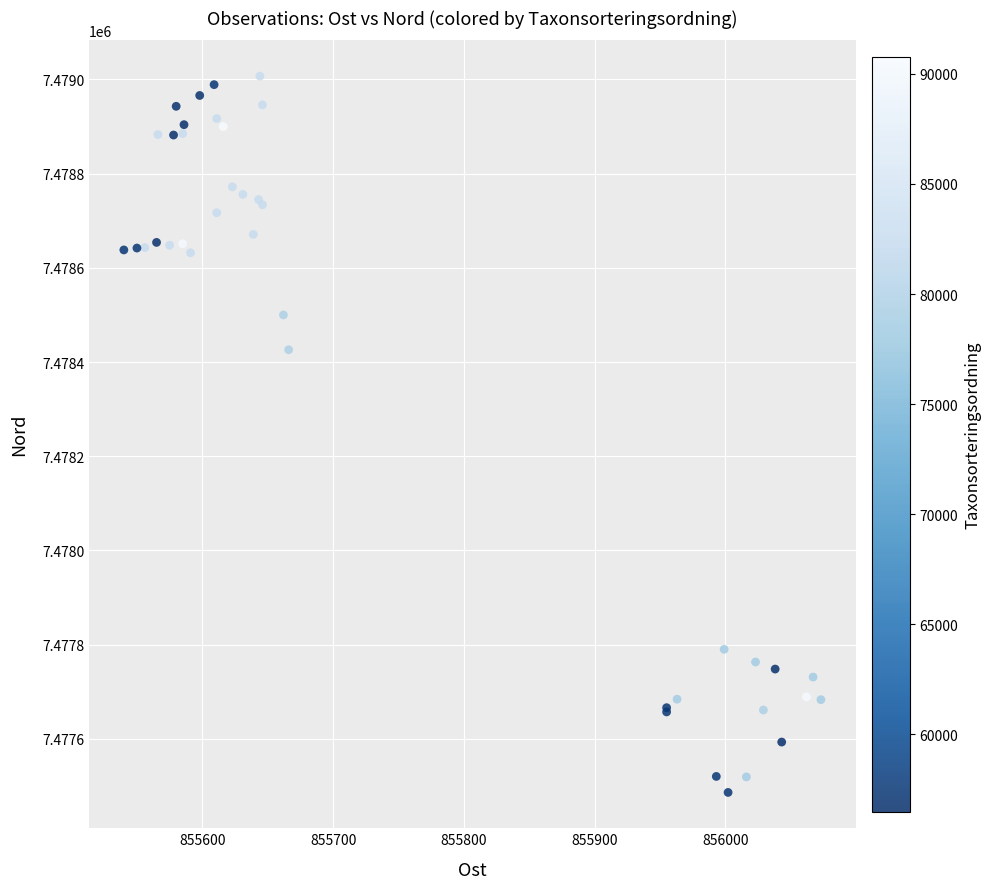

What Y value in the scatter plot is closest to 7478246?

7478426